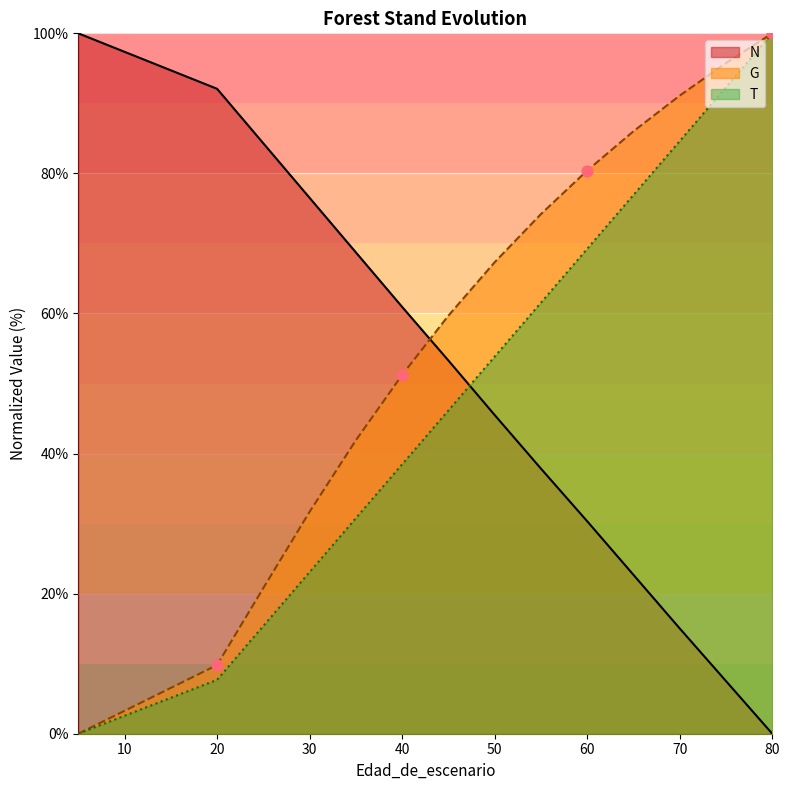

What are all the series names shown in the legend?

N, G, T